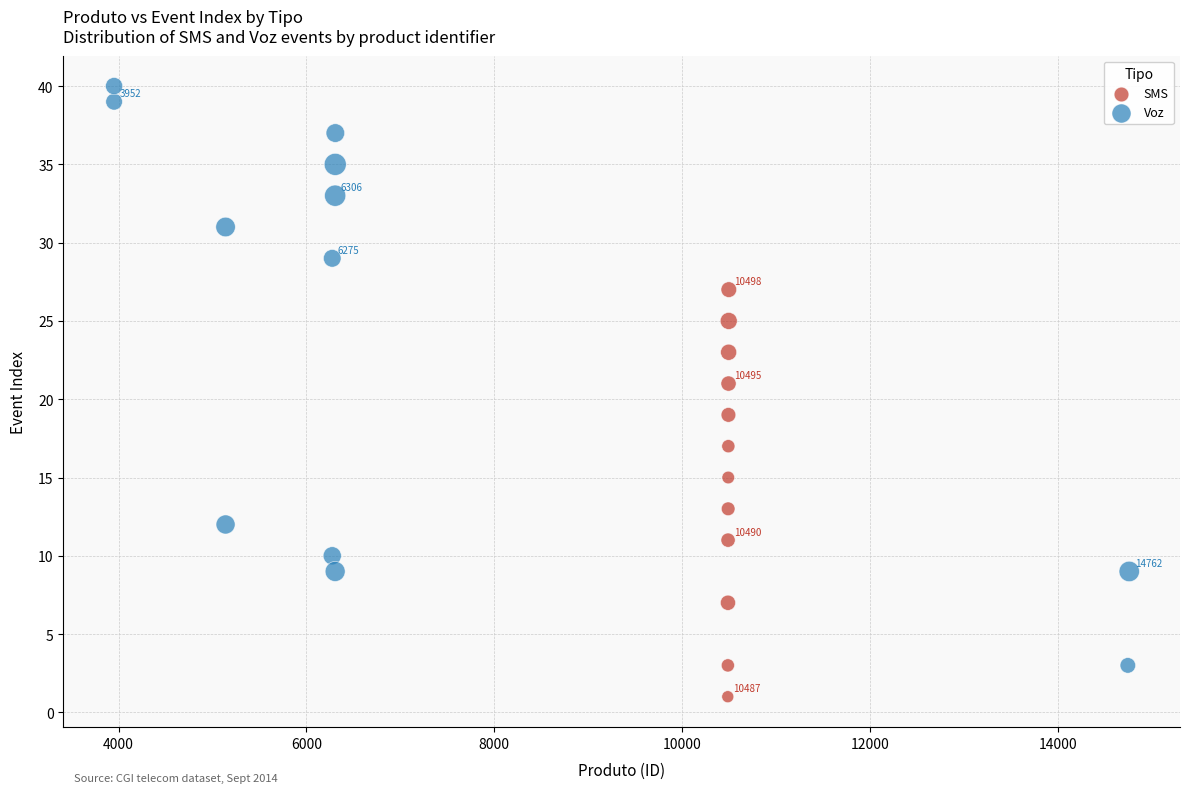

Which series reaches the maximum Y coordinate?

Voz